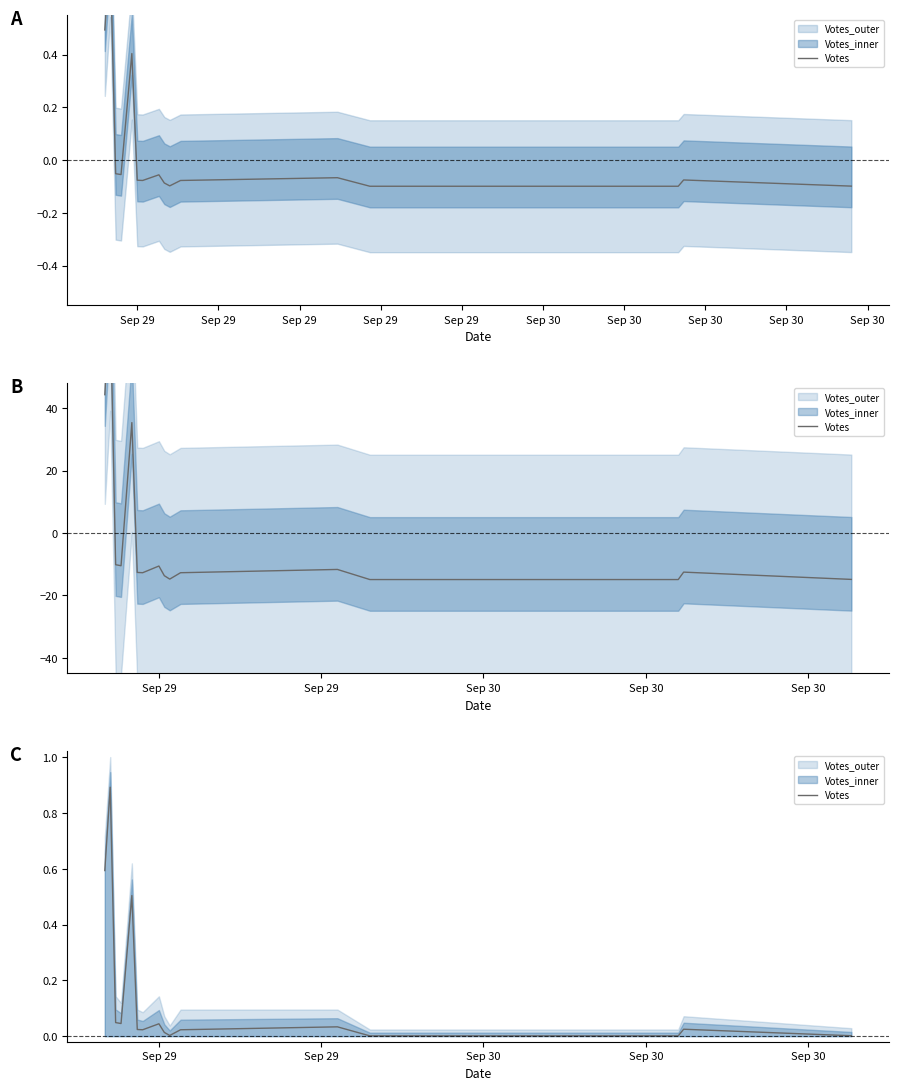

Reading left to right, what are all the values shown in this chart?

0.6	0.9	0.0	0.0	0.5	0.0	0.0	0.0	0.0	0.0	0.0	0.0	0.0	0.0	0.0	0.0	0.0	0.0	0.0	0.0